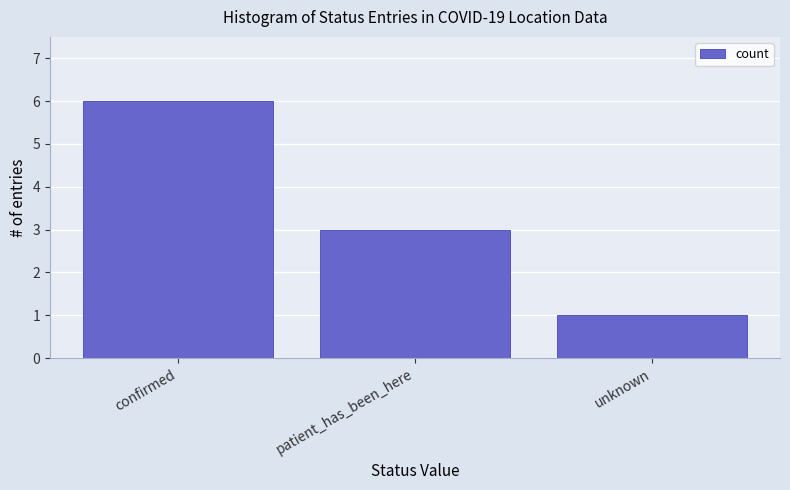

How many values are below 3?

1